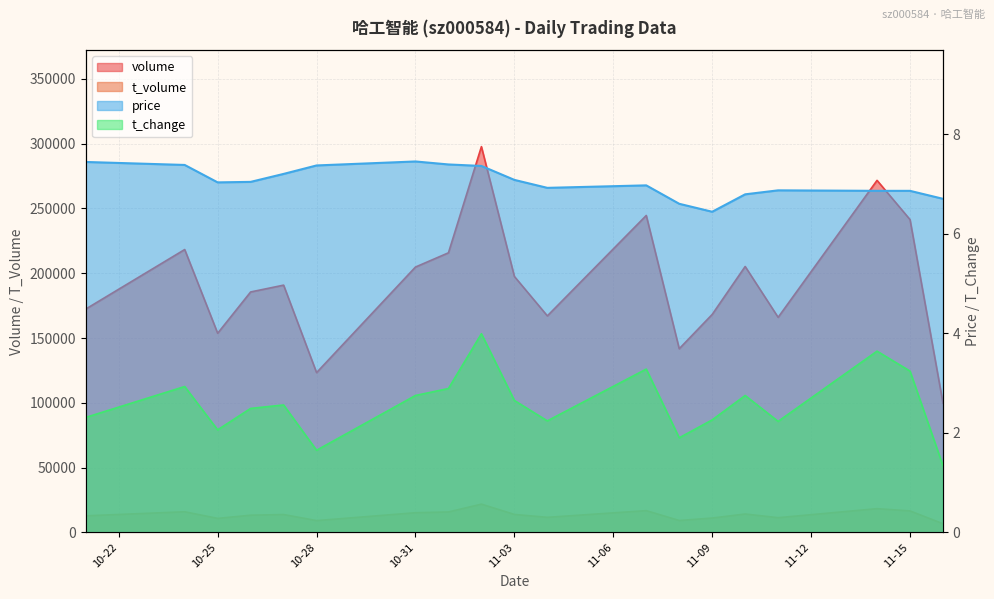

List the labels in order of t_change value, largest first.

2022-11-02, 2022-11-14, 2022-11-07, 2022-11-15, 2022-10-24, 2022-11-01, 2022-10-31, 2022-11-10, 2022-11-03, 2022-10-27, 2022-10-26, 2022-10-21, 2022-11-09, 2022-11-04, 2022-11-11, 2022-10-25, 2022-11-08, 2022-10-28, 2022-11-16